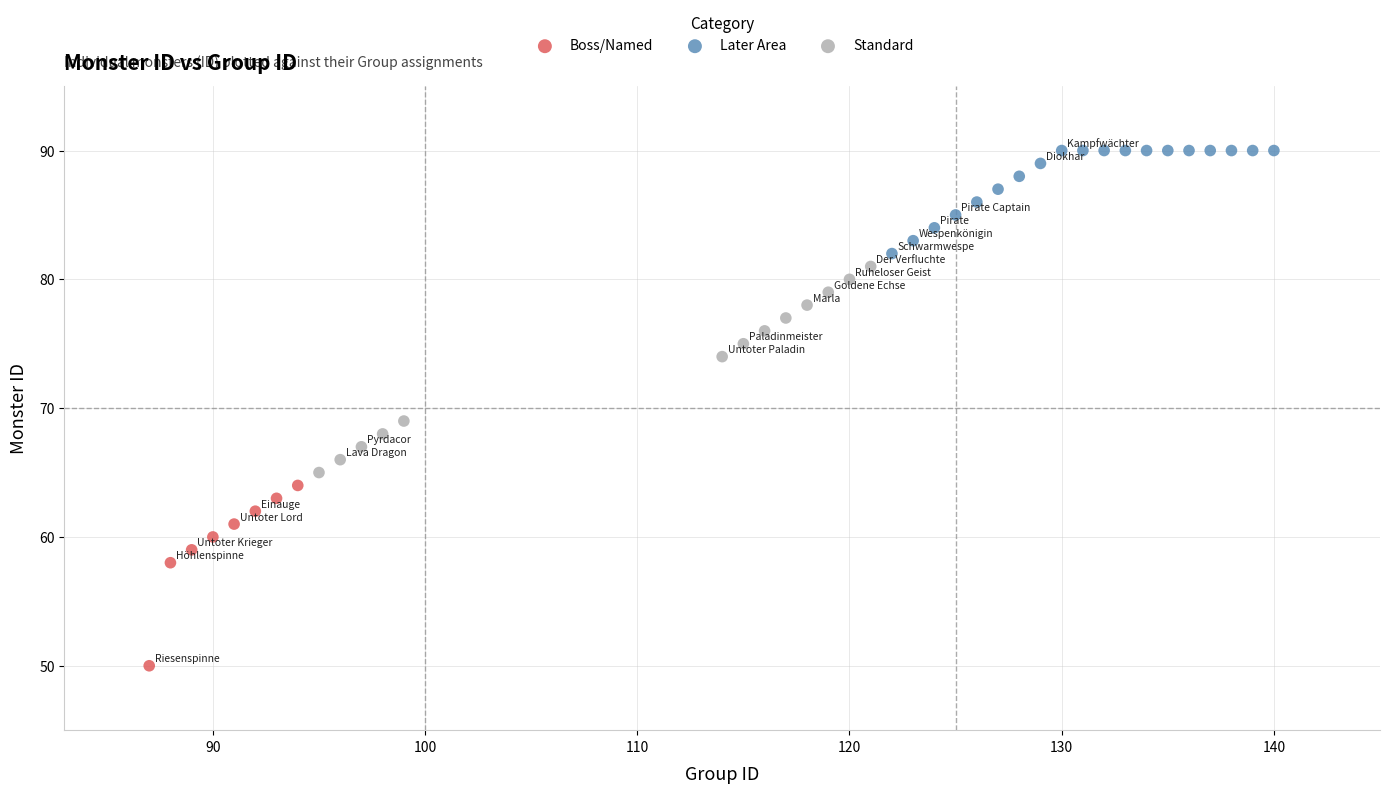

Which series contains the highest Y value?

Later Area